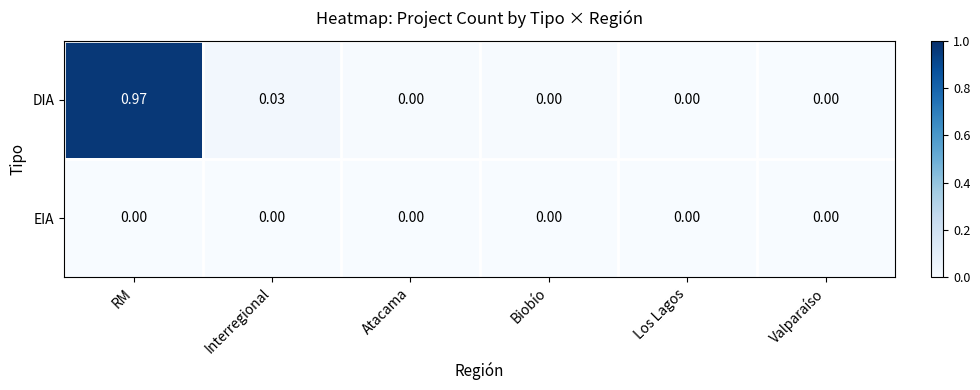

Count the number of data series in this chart.

2